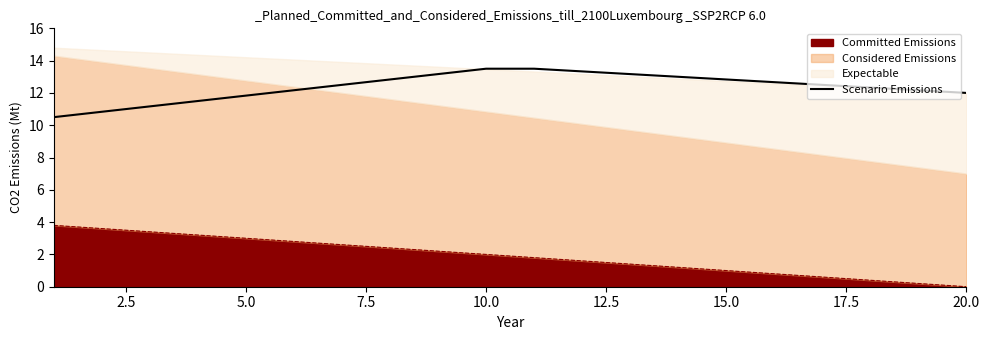

What is the difference between the maximum and second lowest values?

2.7